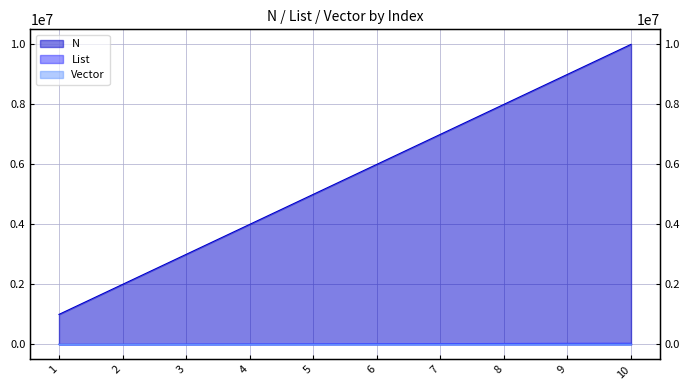

What is the sum of all Vector values?

30920